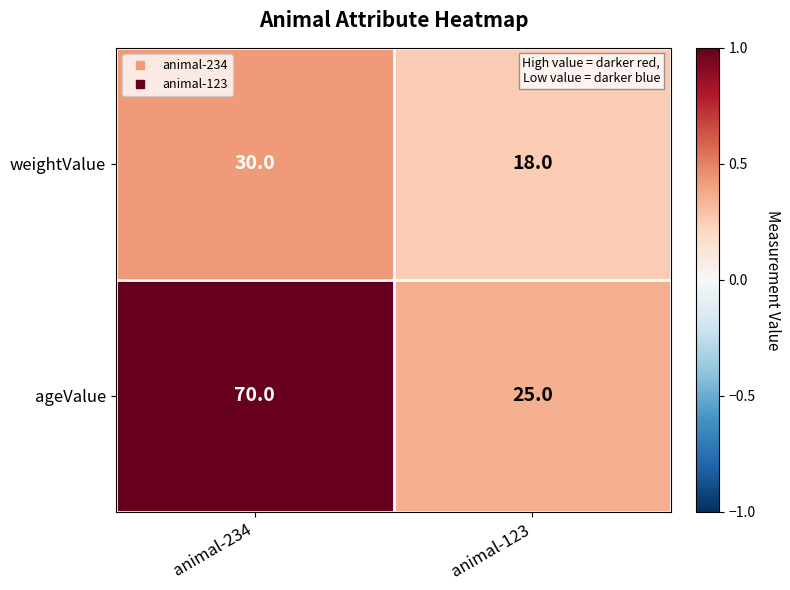

The ageValue series shows 40 at animal-123. True or false?

False